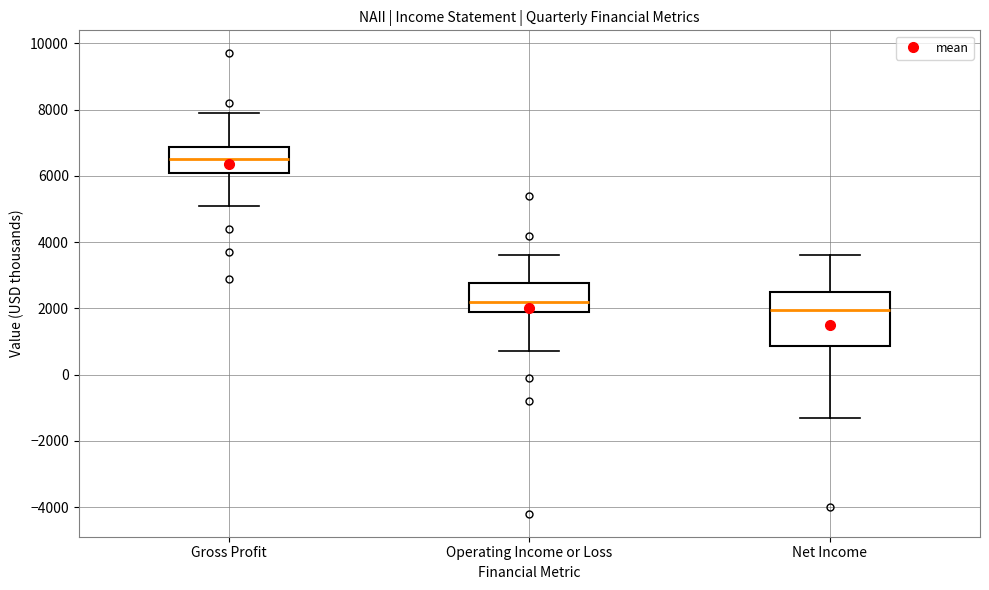

Reading left to right, transcribe this box plot: for each box, give where its median line is, the range the box spans, and where its two whiskers end, as read against the y-axis. The values are not printed on the chart, so give them approximately, as read against the axis.

Gross Profit: median 6600, box 6200 to 6800, whiskers 5200 to 8000
Operating Income or Loss: median 2200, box 2000 to 2800, whiskers 800 to 3600
Net Income: median 2000, box 800 to 2600, whiskers -1200 to 3600